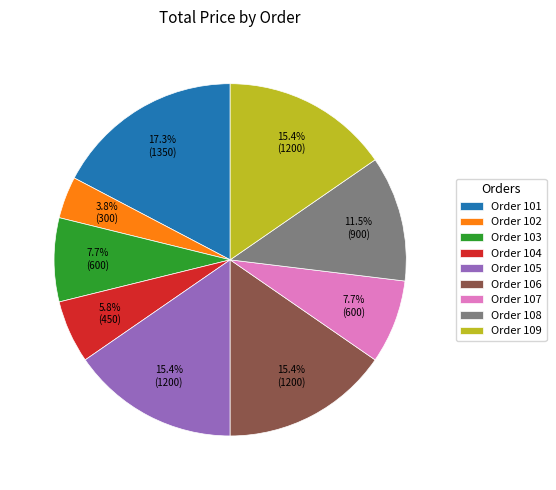

What is the smallest slice in the pie chart?

Order 102